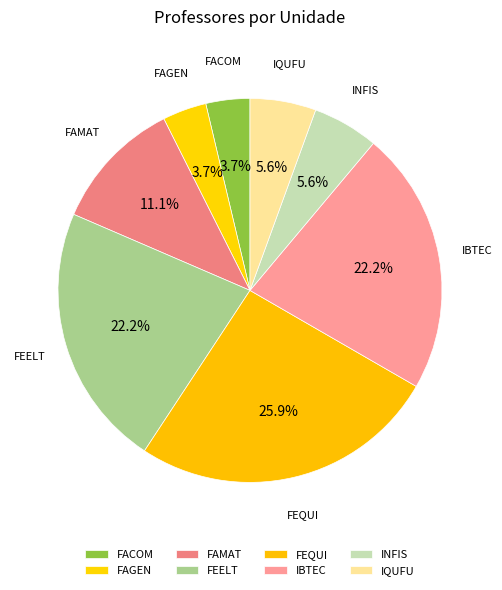

Count the number of slices in the pie.

8